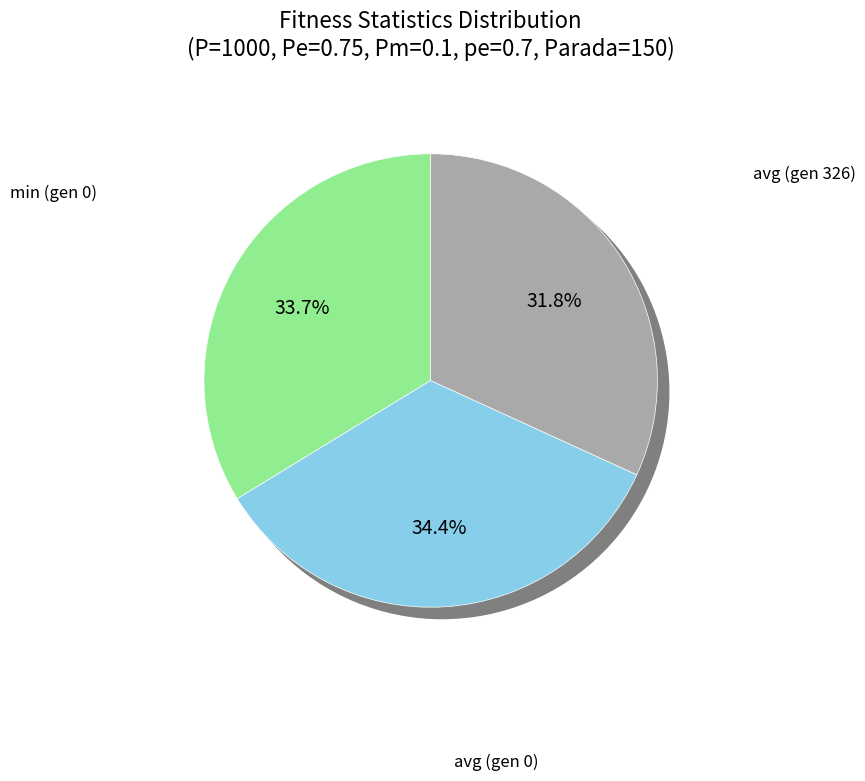

How many slices are in this pie chart?

3